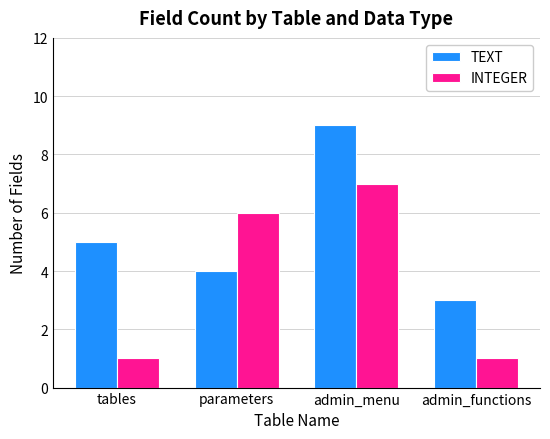

What is the maximum value for INTEGER?

7